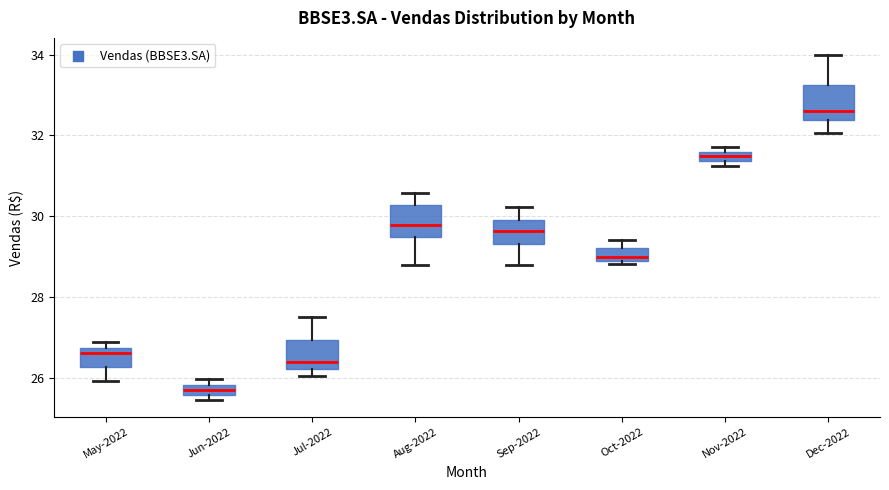

Which box has the highest median line?

Dec-2022